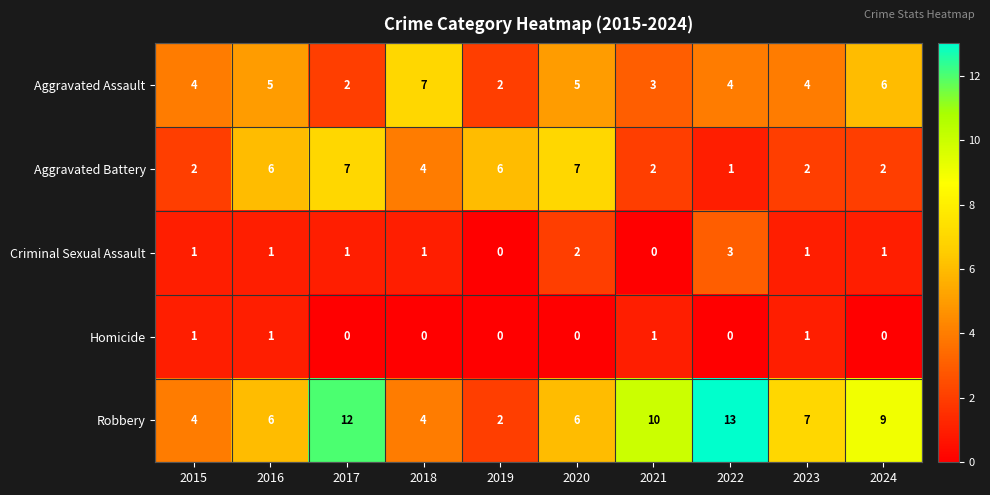

What is the difference between the Robbery values at 2022 and 2024?

4